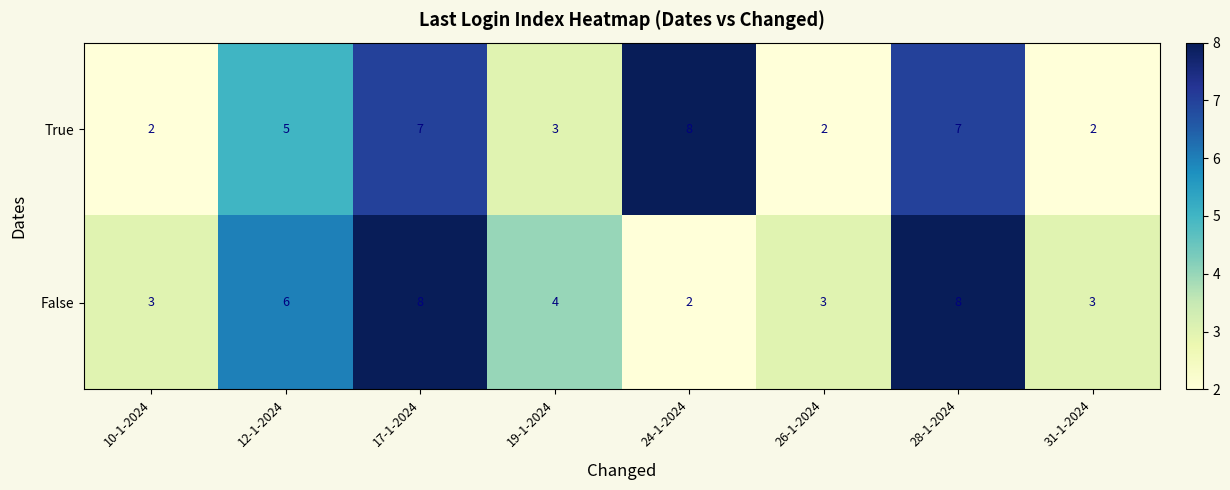

What is the difference between the highest and lowest values at 31-1-2024?

1